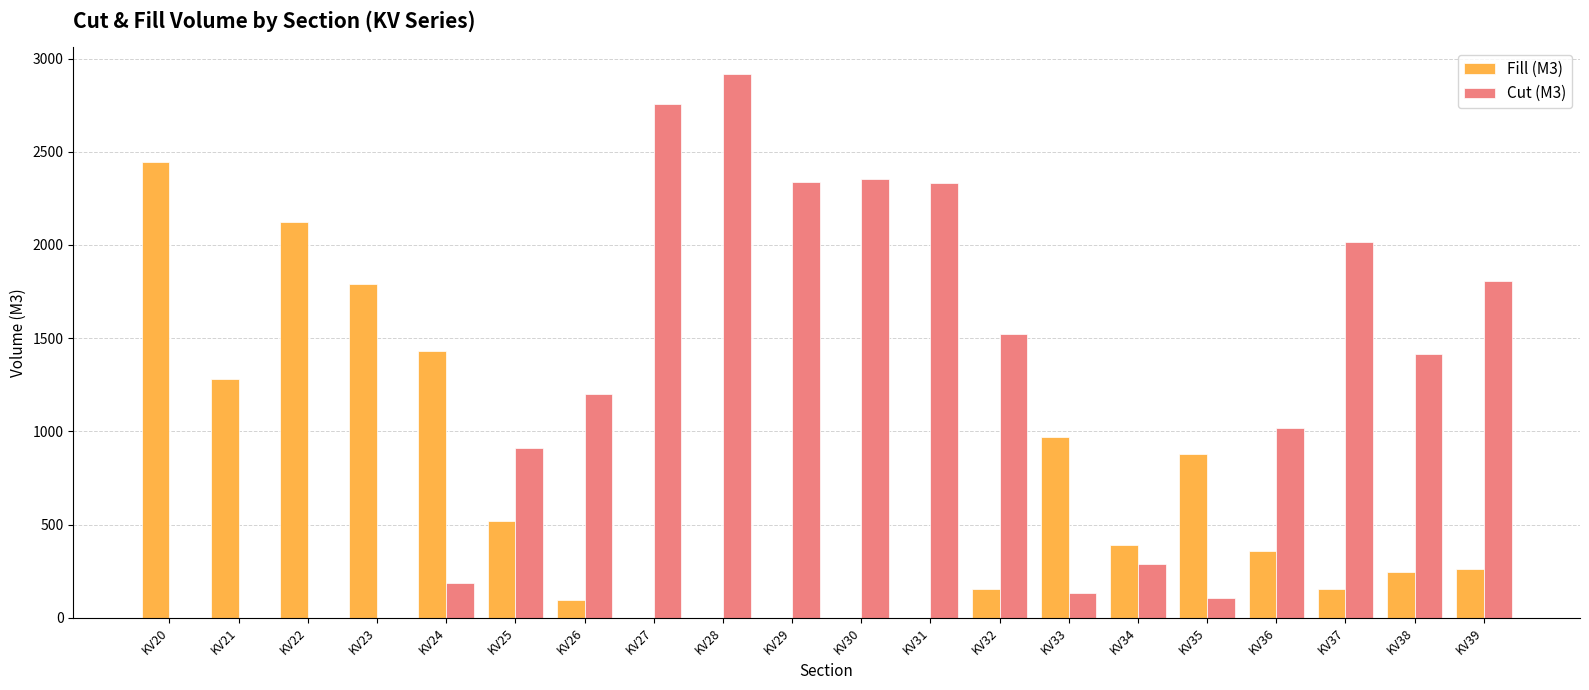

What is the spread (max minus min) of values at KV32?

1371